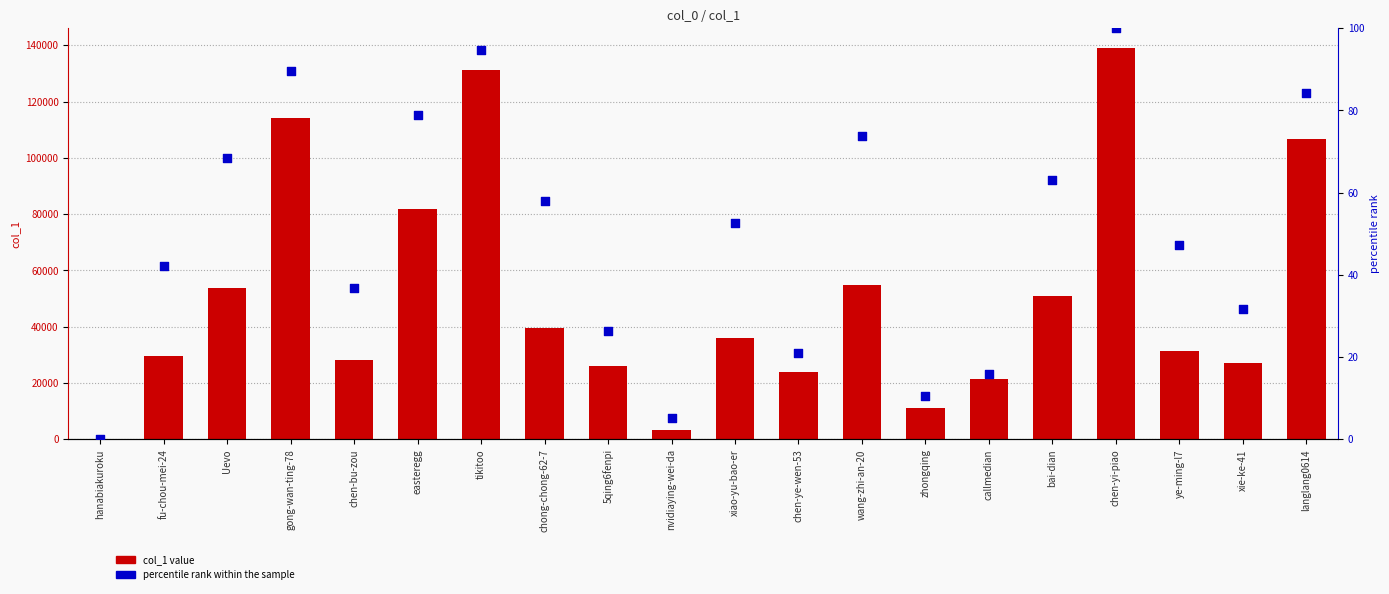

What are all the series names shown in the legend?

col_1 value, percentile rank within the sample